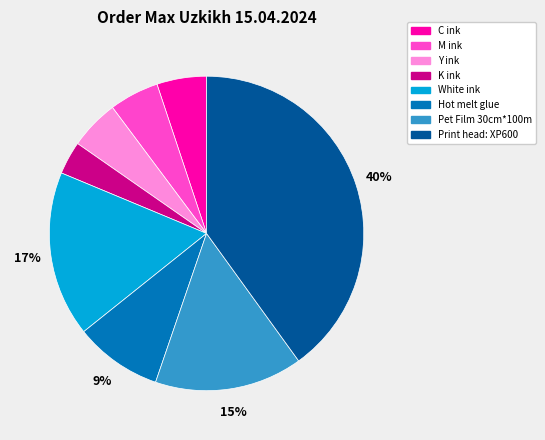

Which slice is the largest?

Print head: XP600